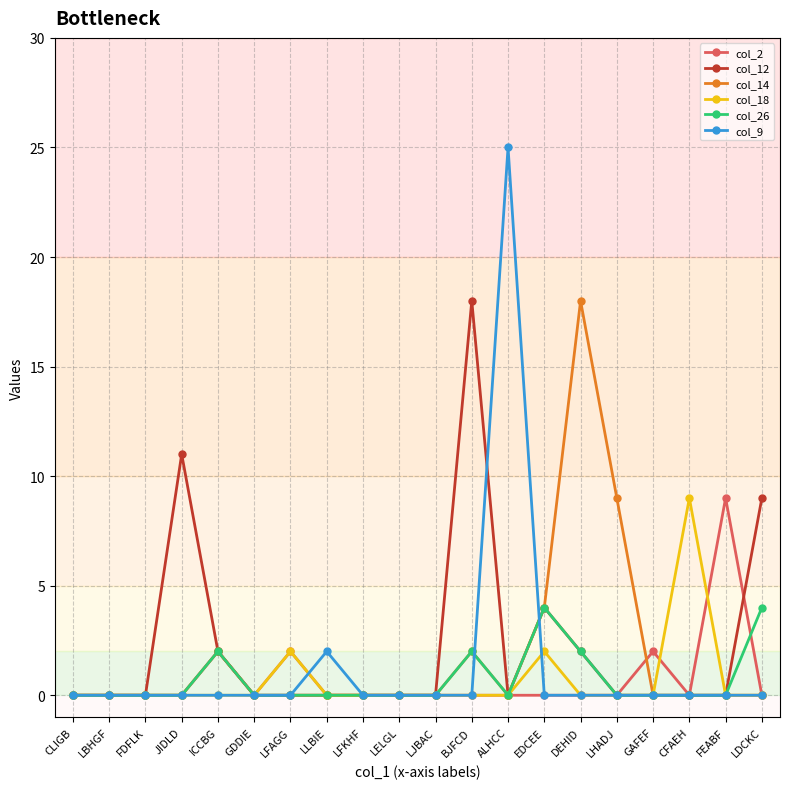

What is the total value across all series at ALHCC?

25